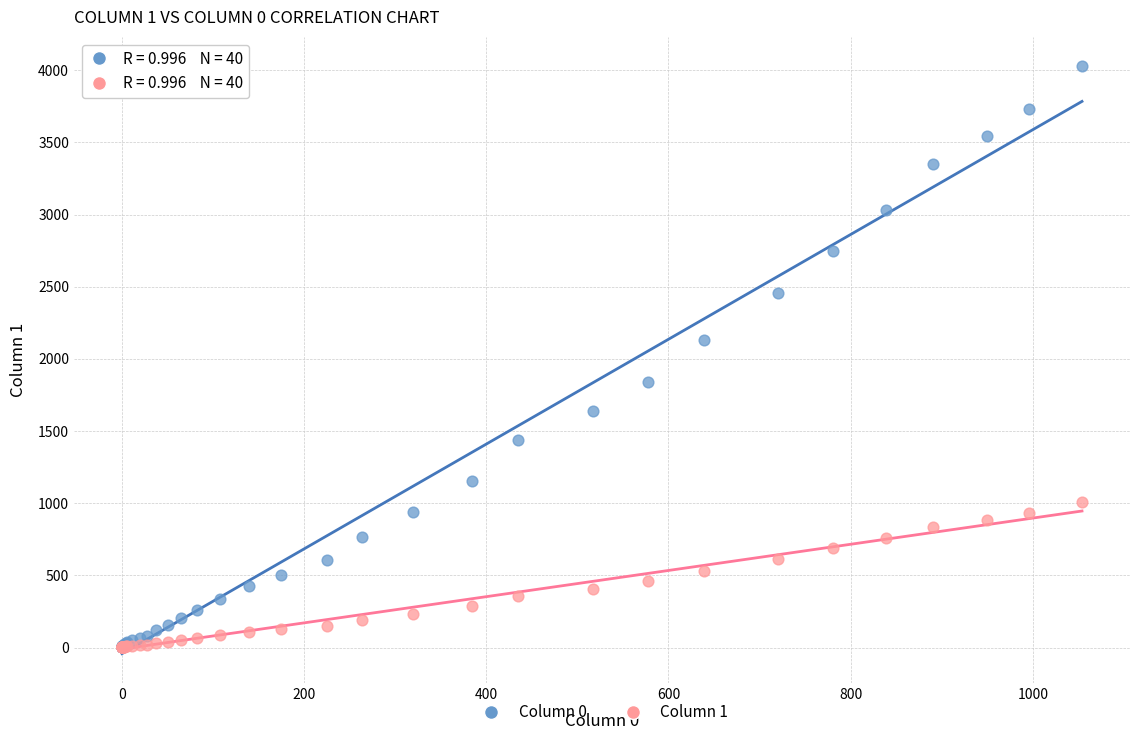

Across all series, what Y value is closest to 2014?

2131.0